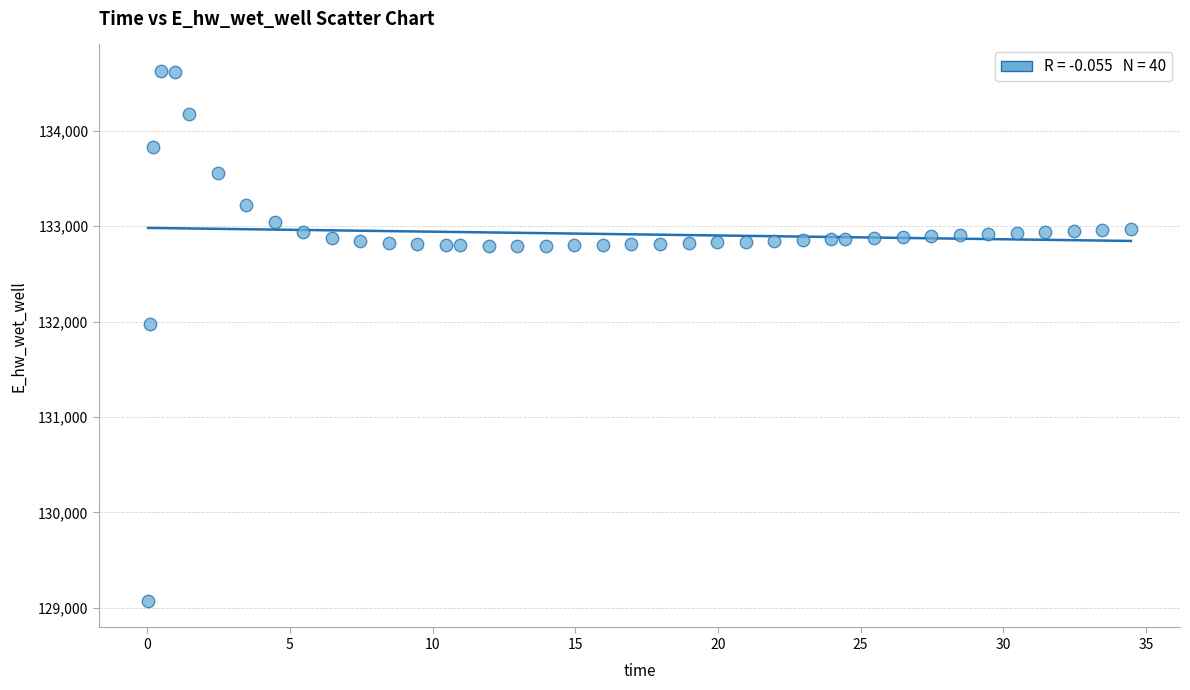

What is the range of Y values (max minus min)?

5557.7